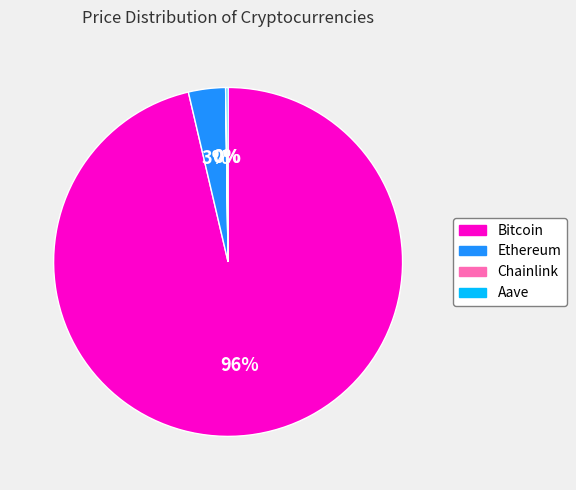

True or false: Bitcoin accounts for 96% of the total.

True